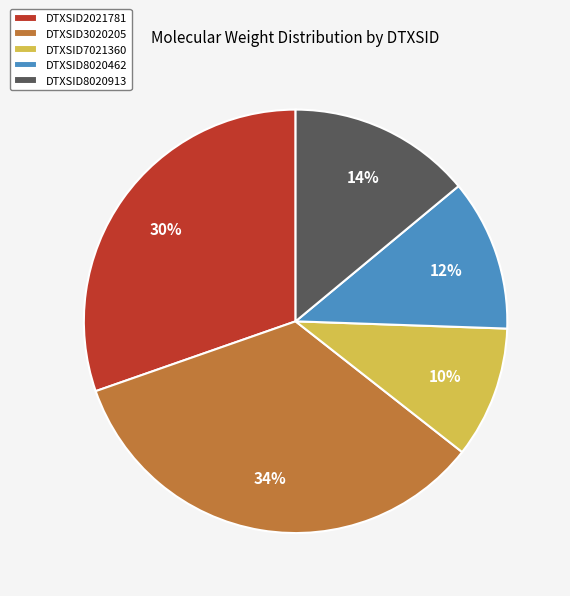

Does DTXSID7021360 represent more than half of the total?

No